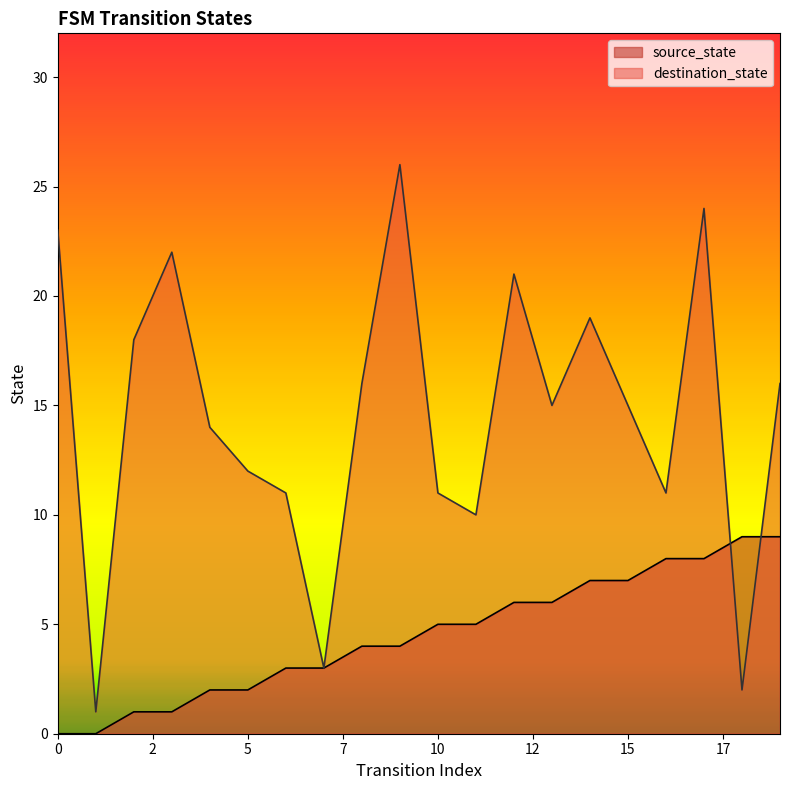

What is the difference between the highest and lowest values at 11?

5